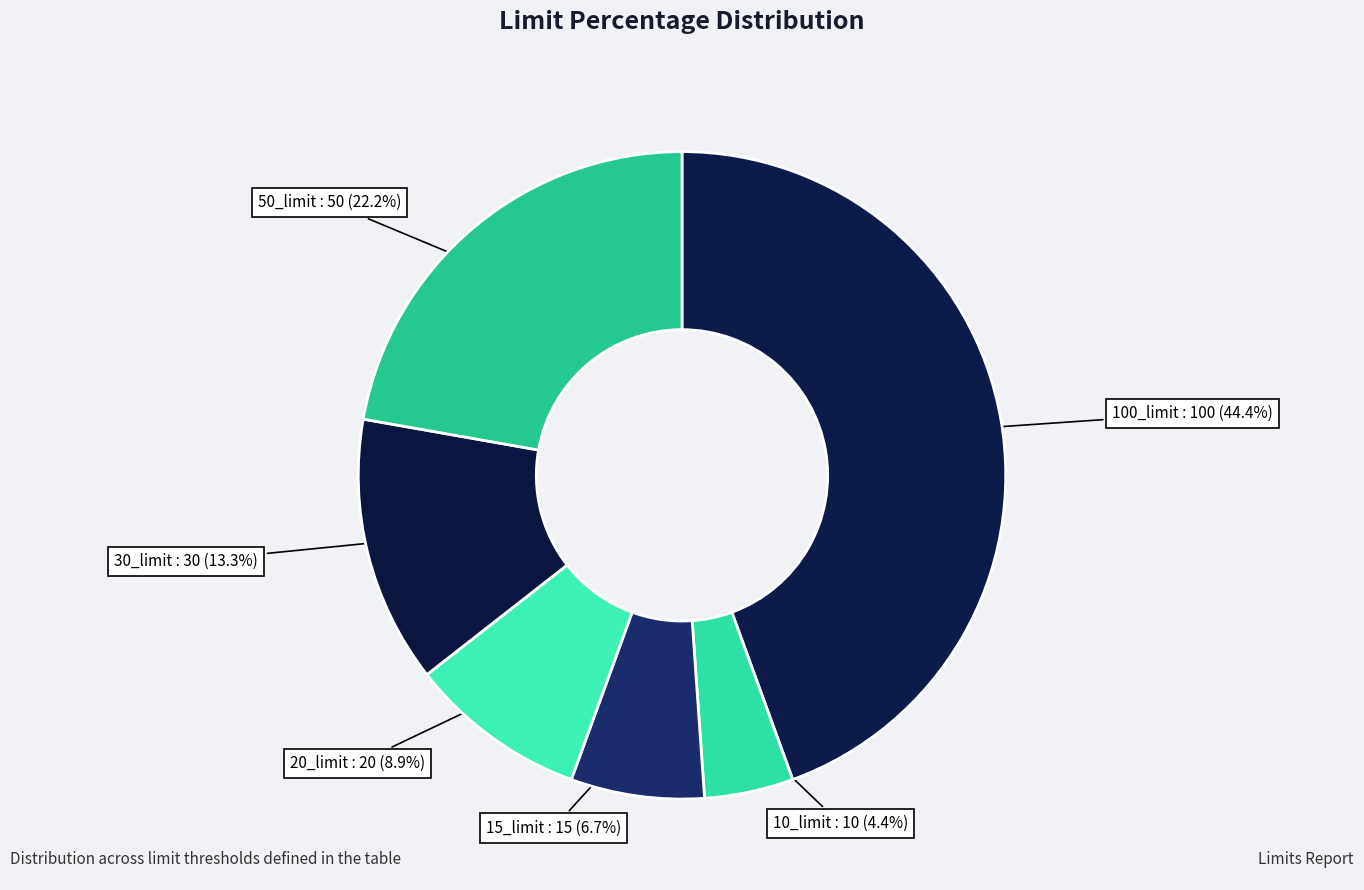

Does any single category account for the majority?

No